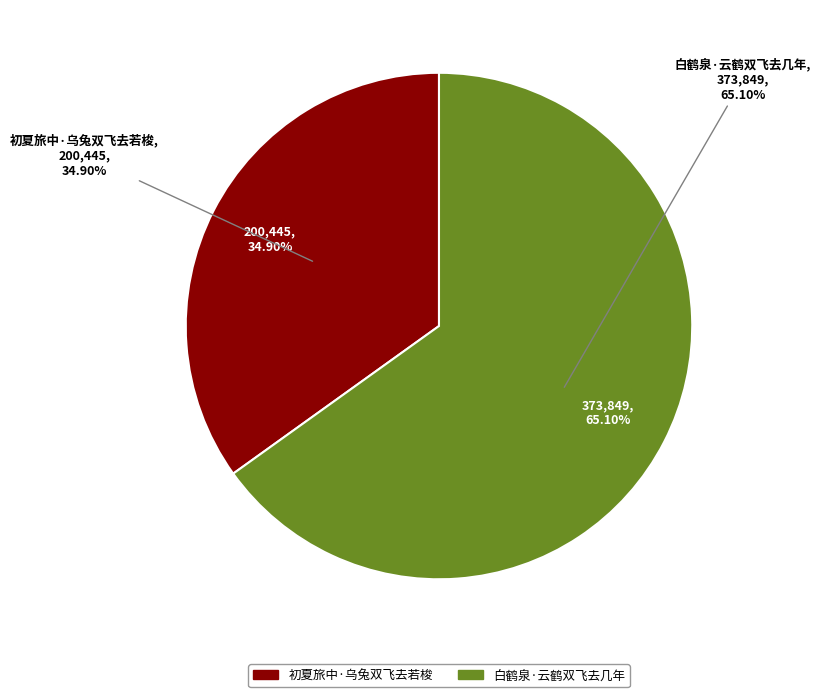

Count the number of slices in the pie.

2